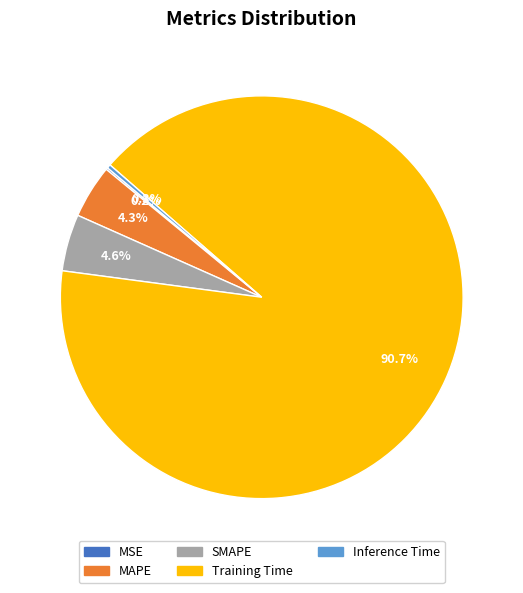

Between Training Time and SMAPE, which is larger?

Training Time